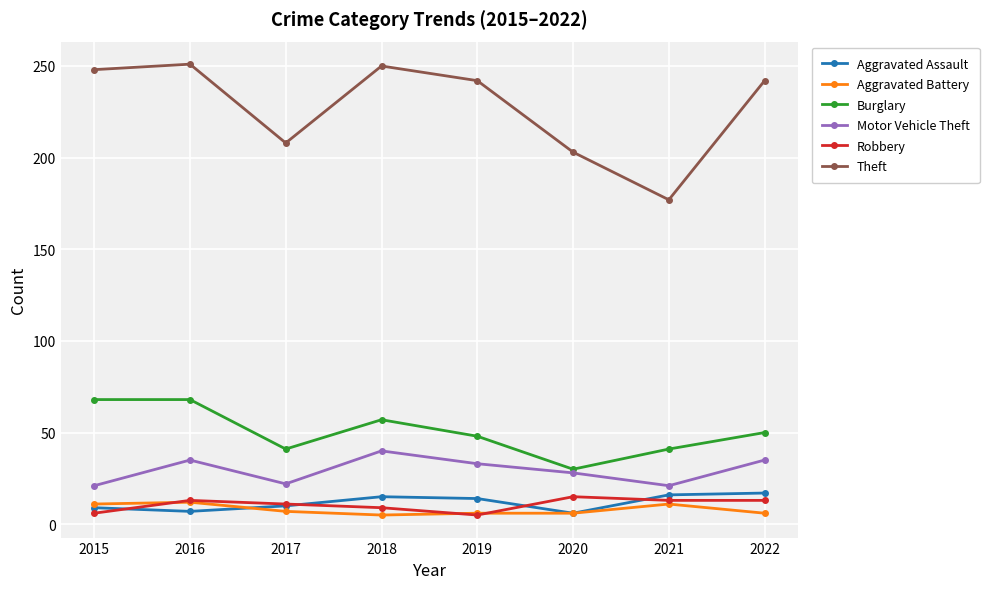

What is the greatest value displayed?

251